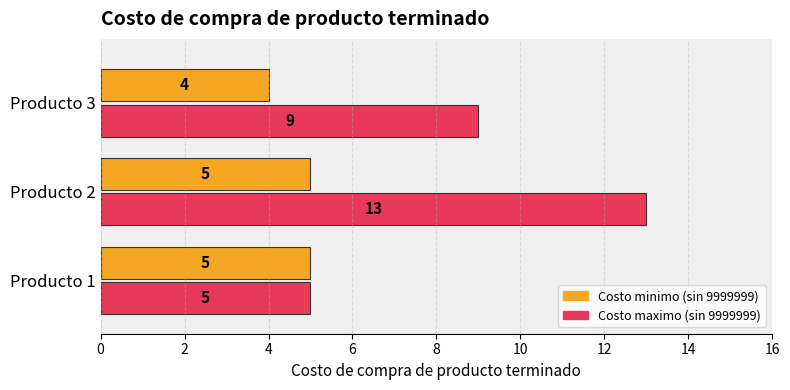

The value of Costo maximo (sin 9999999) at Producto 3 is 9. True or false?

True